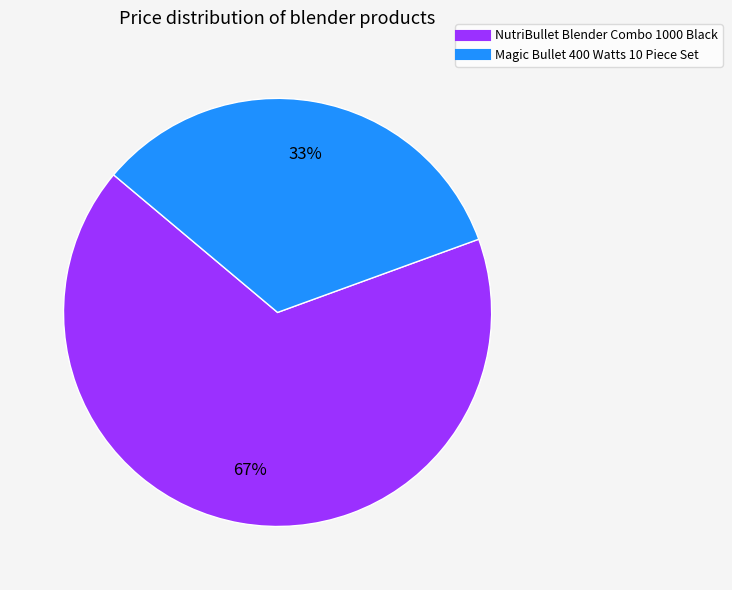

Which has a higher value, Magic Bullet 400 Watts 10 Piece Set or NutriBullet Blender Combo 1000 Black?

NutriBullet Blender Combo 1000 Black